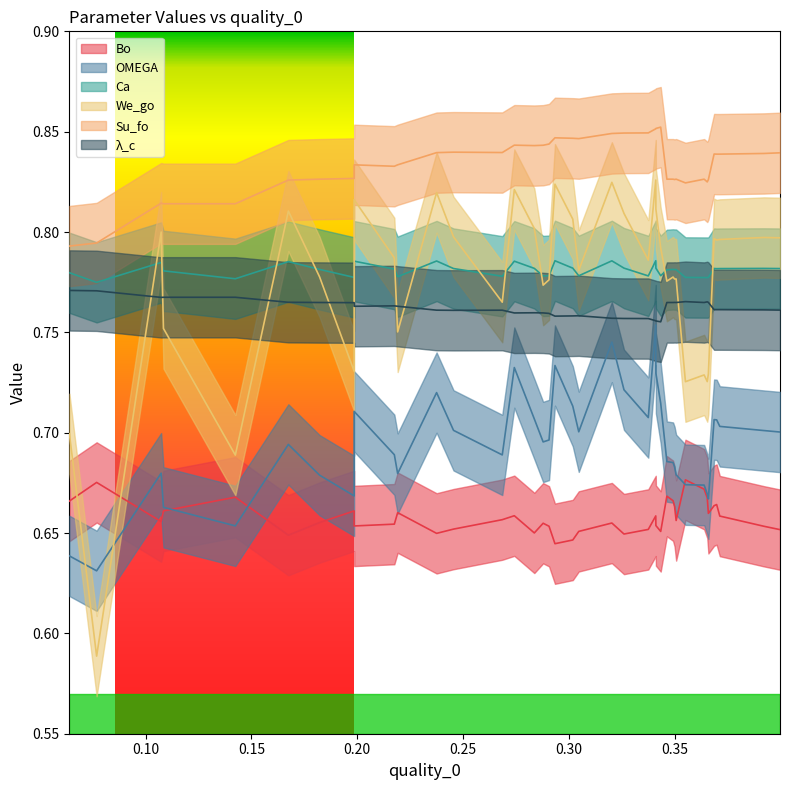

What is the smallest value displayed?

0.6